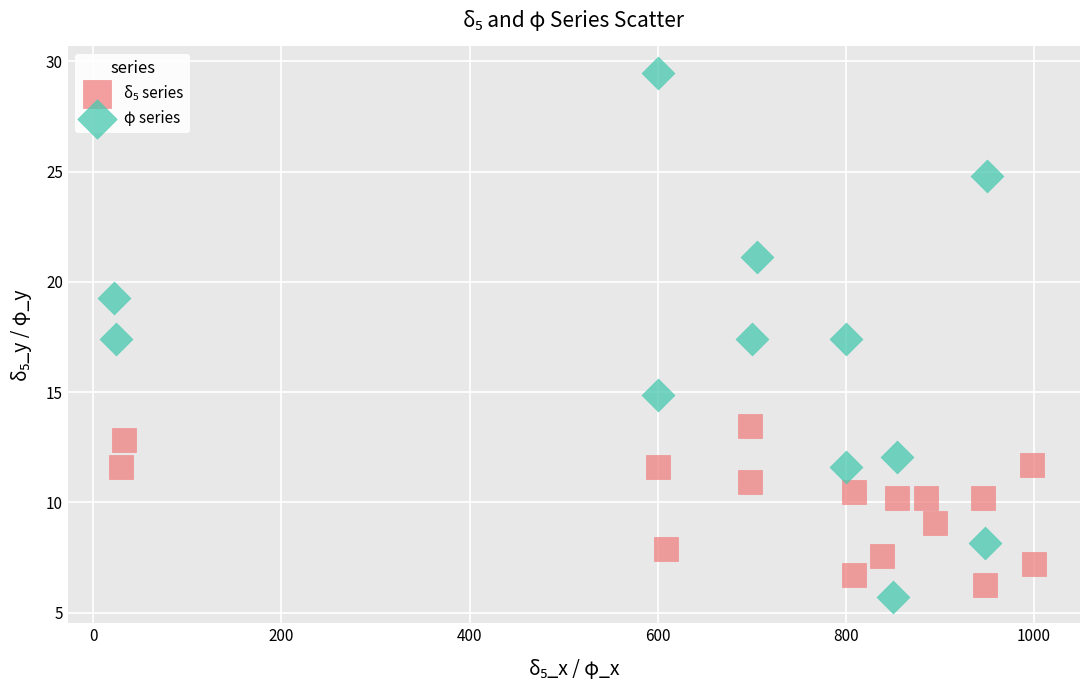

Which series has the largest Y range (max minus min)?

φ series